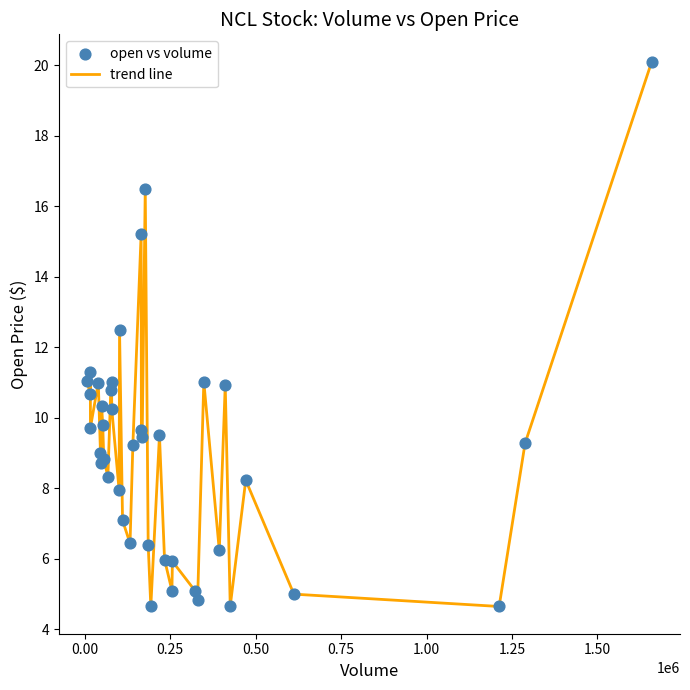

What is the maximum value shown in the chart?

20.1